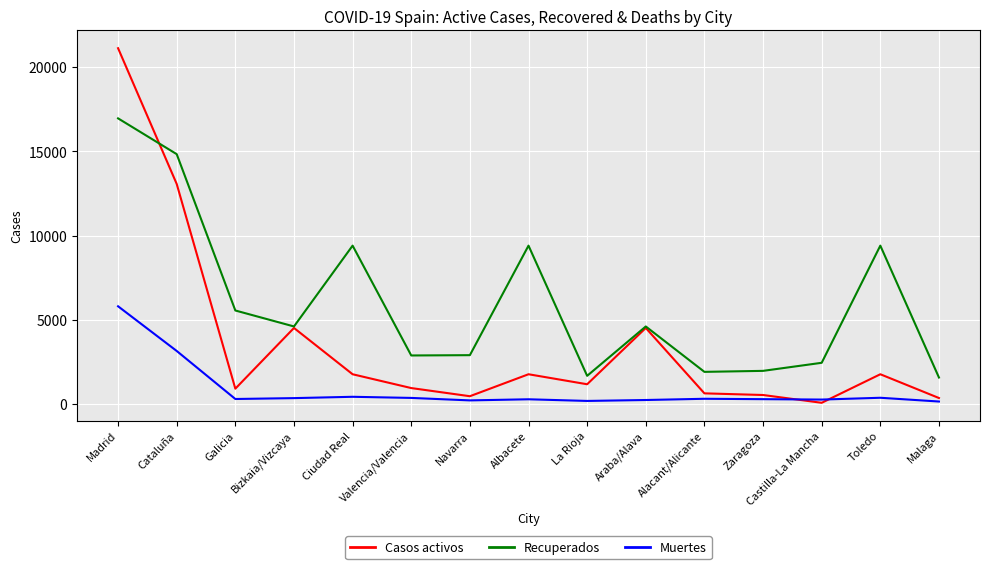

At which category does the chart reach its peak across all series?

Madrid